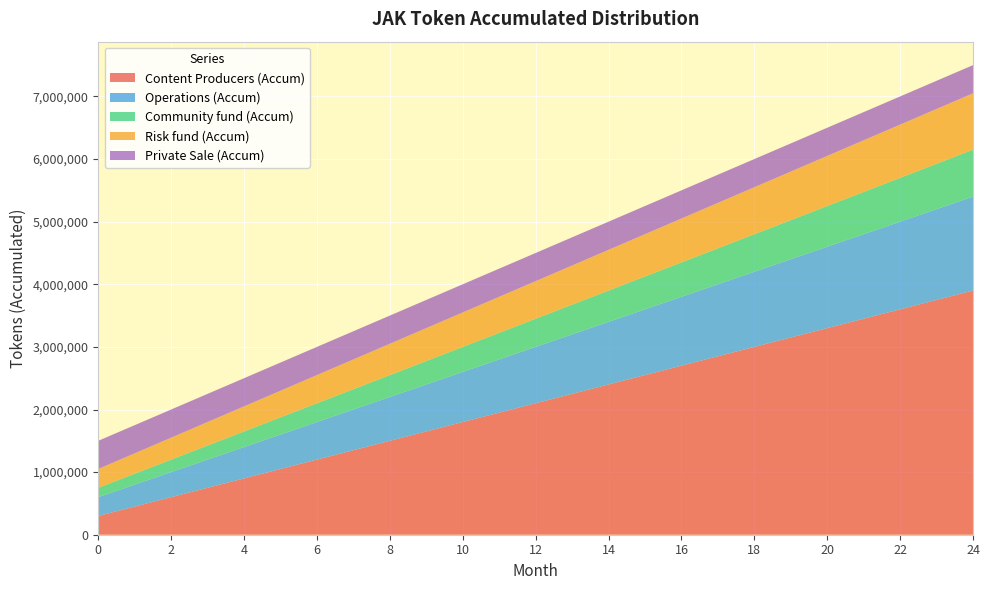

Reading right to left, transcribe all the data shown in this chart.

Content Producers (Accum): 24=3900000	23=3750000	22=3600000	21=3450000	20=3300000	19=3150000	18=3000000	17=2850000	16=2700000	15=2550000	14=2400000	13=2250000	12=2100000	11=1950000	10=1800000	9=1650000	8=1500000	7=1350000	6=1200000	5=1050000	4=900000	3=750000	2=600000	1=450000	0=300000
Operations (Accum): 24=1500000	23=1450000	22=1400000	21=1350000	20=1300000	19=1250000	18=1200000	17=1150000	16=1100000	15=1050000	14=1000000	13=950000	12=900000	11=850000	10=800000	9=750000	8=700000	7=650000	6=600000	5=550000	4=500000	3=450000	2=400000	1=350000	0=300000
Community fund (Accum): 24=750000	23=725000	22=700000	21=675000	20=650000	19=625000	18=600000	17=575000	16=550000	15=525000	14=500000	13=475000	12=450000	11=425000	10=400000	9=375000	8=350000	7=325000	6=300000	5=275000	4=250000	3=225000	2=200000	1=175000	0=150000
Risk fund (Accum): 24=900000	23=875000	22=850000	21=825000	20=800000	19=775000	18=750000	17=725000	16=700000	15=675000	14=650000	13=625000	12=600000	11=575000	10=550000	9=525000	8=500000	7=475000	6=450000	5=425000	4=400000	3=375000	2=350000	1=325000	0=300000
Private Sale (Accum): 24=450000	23=450000	22=450000	21=450000	20=450000	19=450000	18=450000	17=450000	16=450000	15=450000	14=450000	13=450000	12=450000	11=450000	10=450000	9=450000	8=450000	7=450000	6=450000	5=450000	4=450000	3=450000	2=450000	1=450000	0=450000